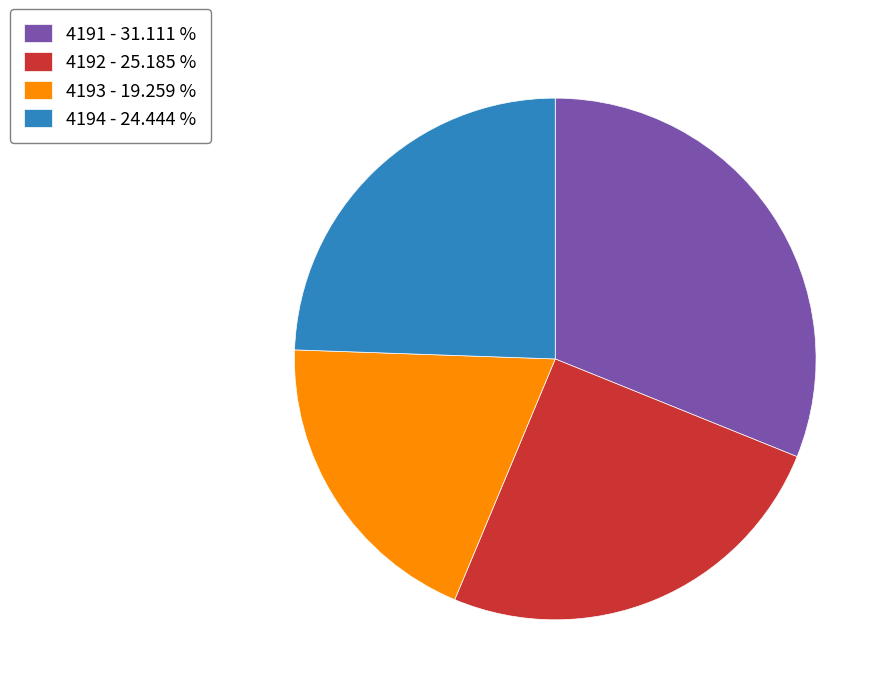

Do 4193 - 19.259 % and 4194 - 24.444 % together represent more than half of the pie?

No